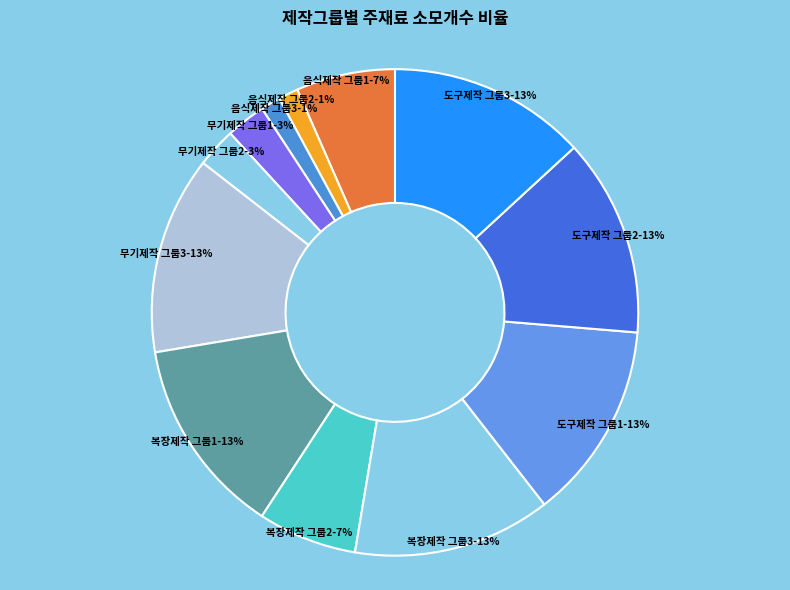

What percentage is the 도구제작 그룹1 slice, to the nearest percent?

13%